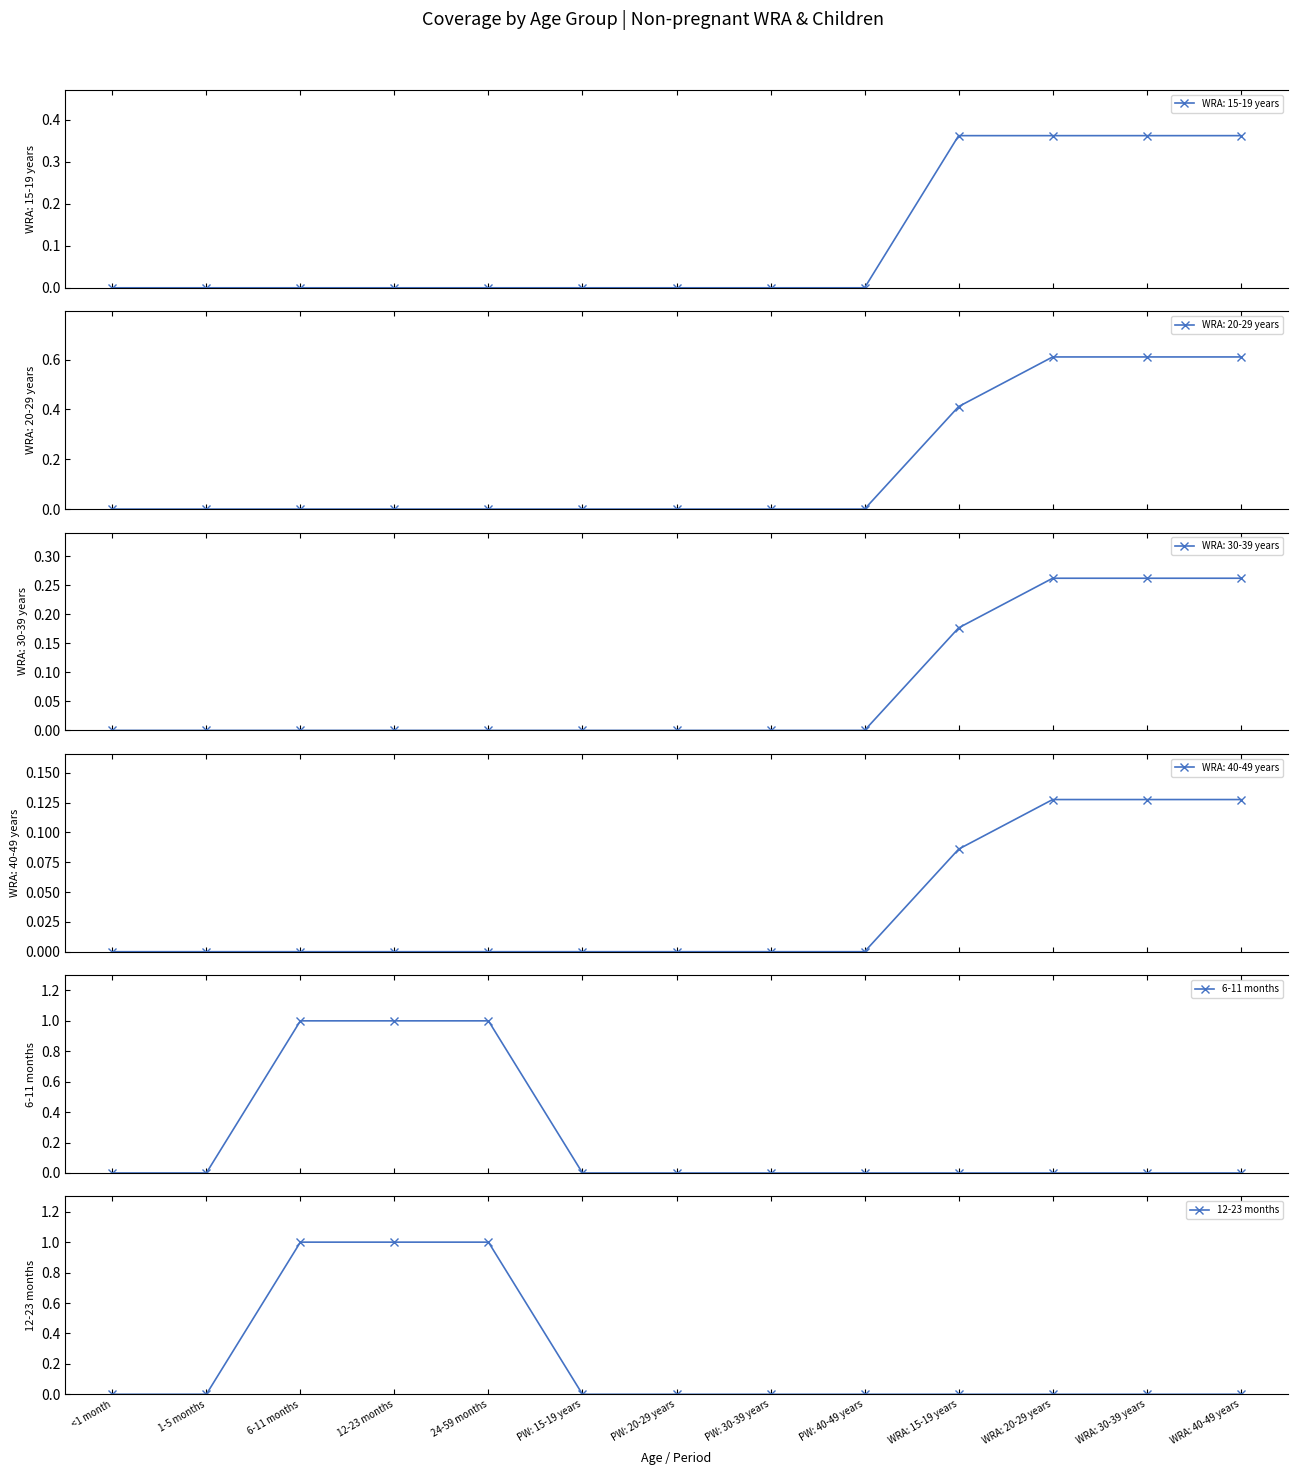

Does the chart have visible grid lines?

No